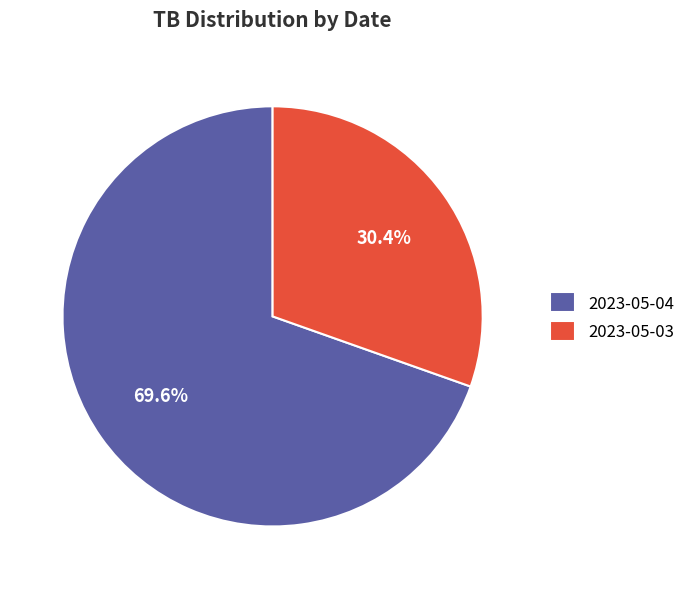

To the nearest percent, what portion does 2023-05-03 represent?

30%